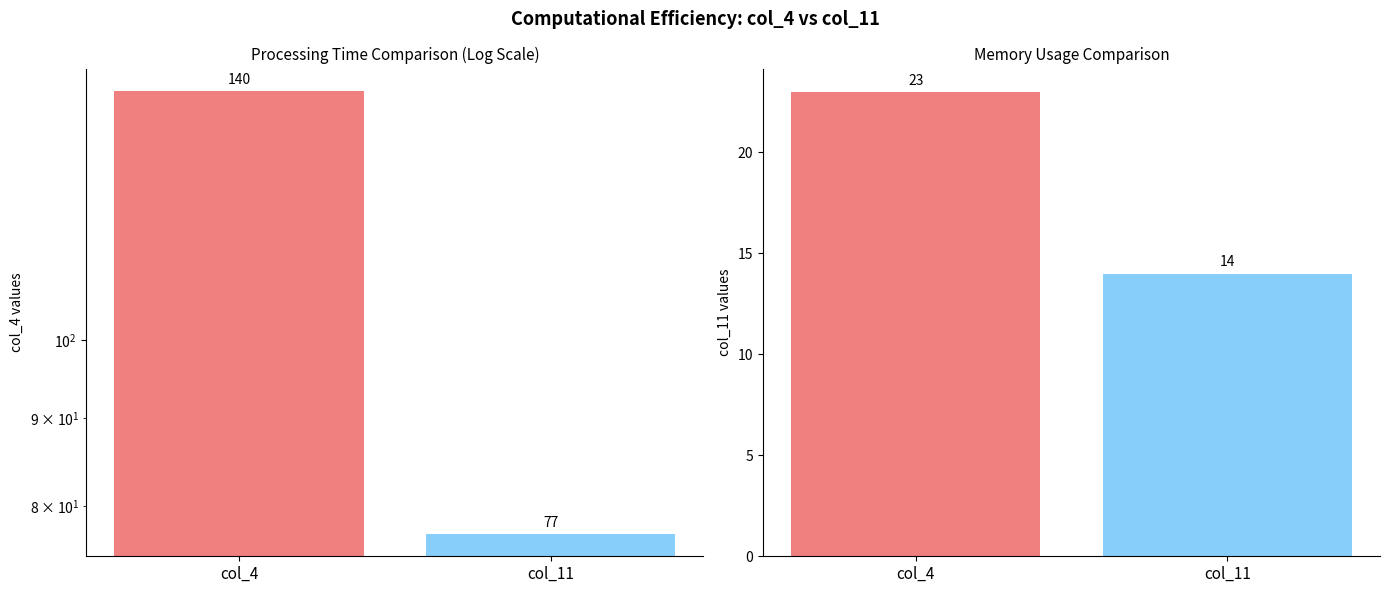

What is the value of the col_4 bar at the 1st from the left?

140